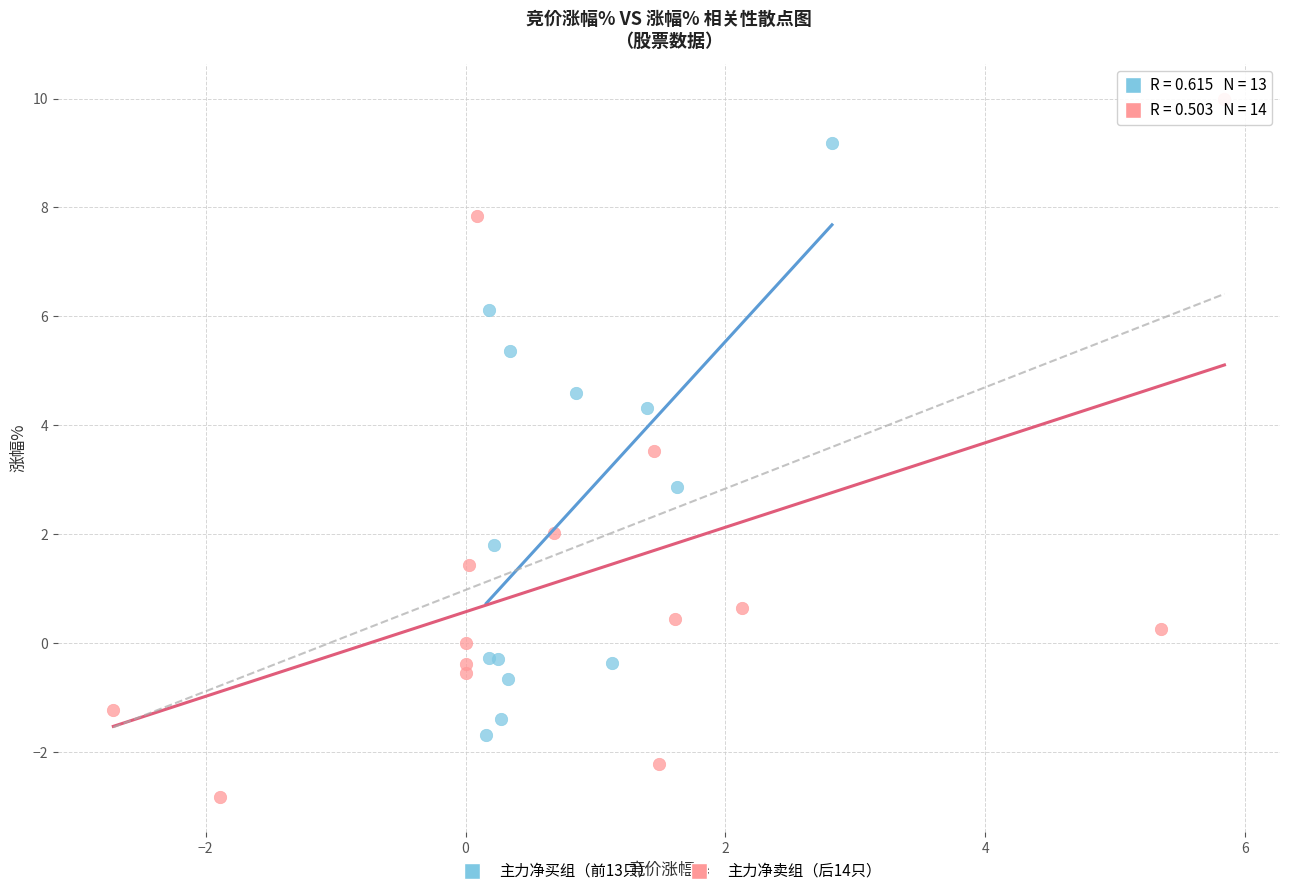

Which series contains the highest Y value?

主力净卖组（后14只）